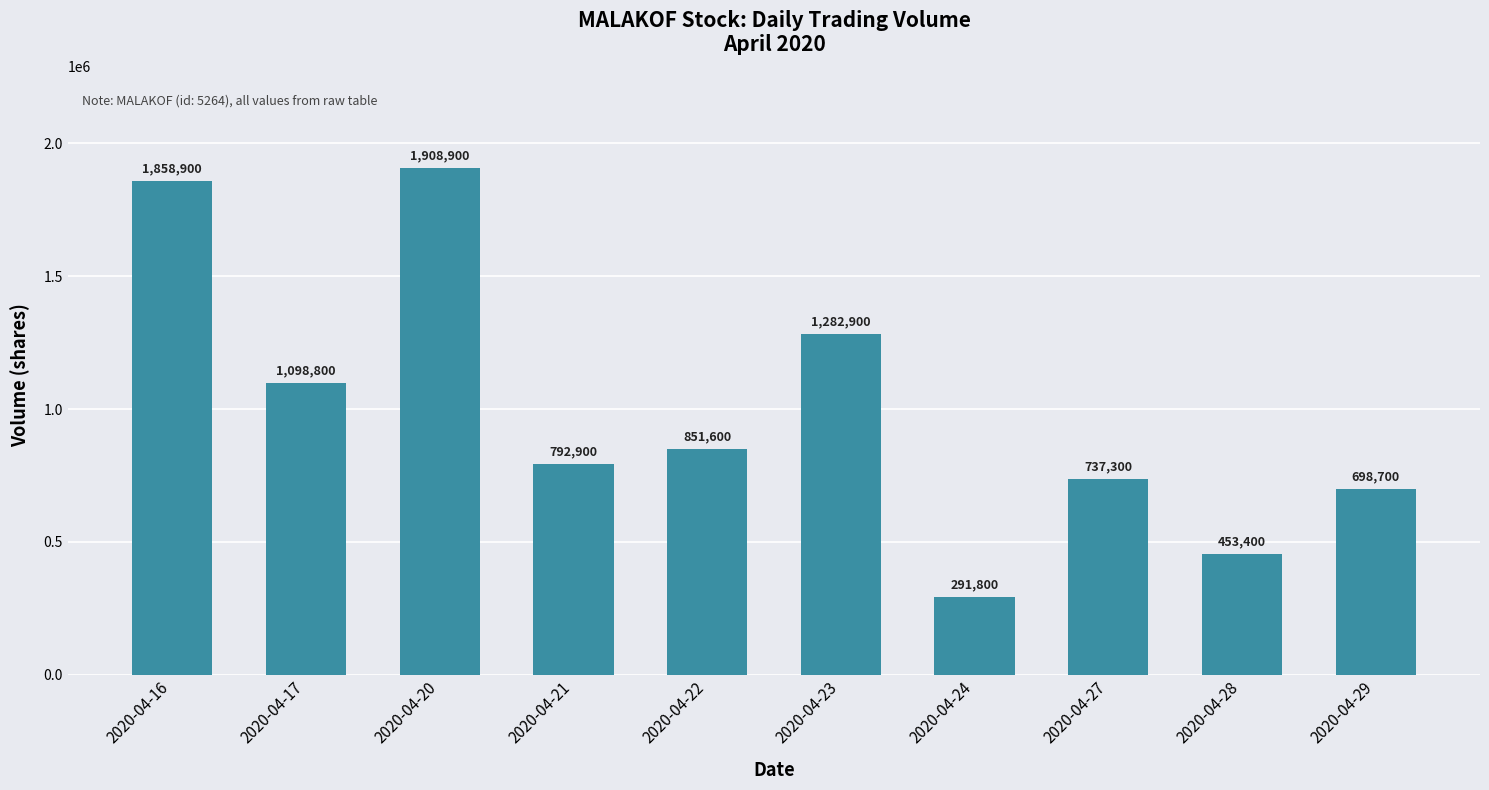

True or false: the data shows 1858900 at 2020-04-16.

True